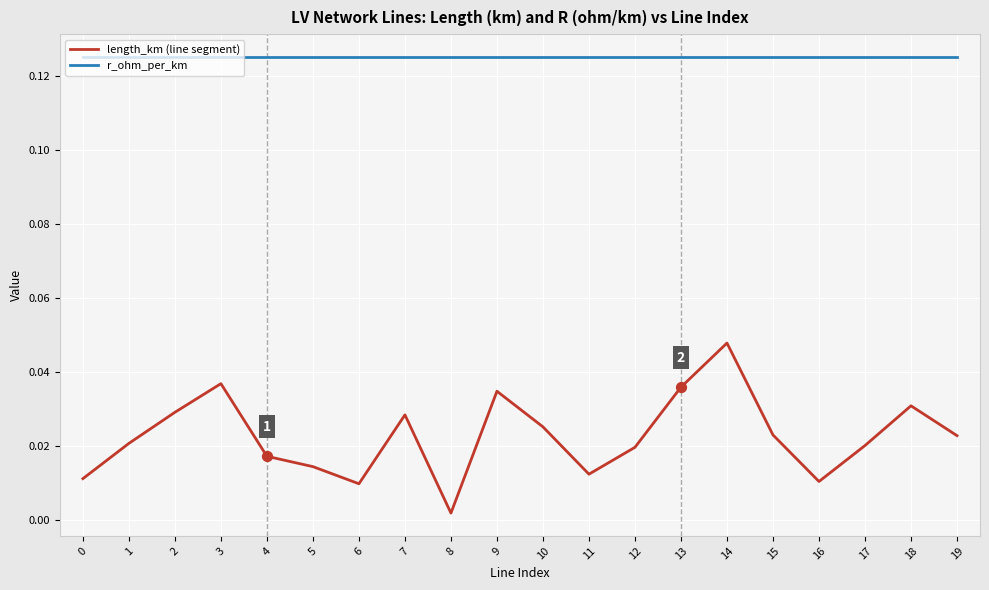

What is the total value across all series at 14?

0.2